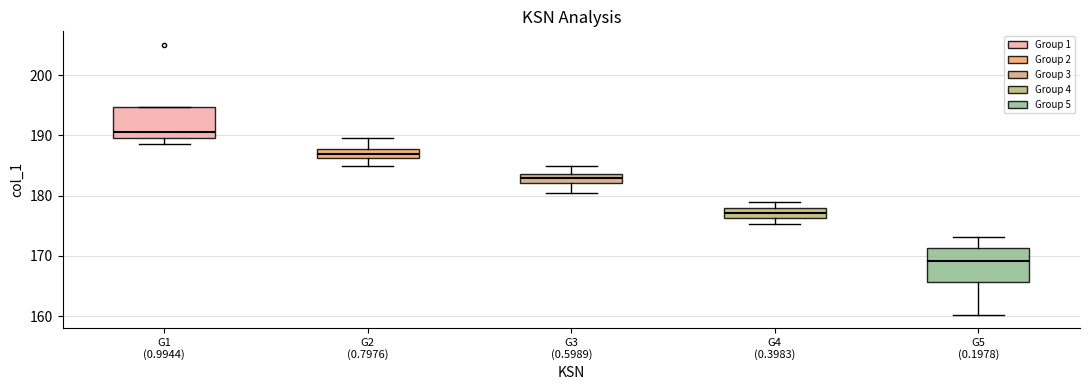

Where is the lower edge of the box for G3 (0.5989) on the y-axis? The values are not printed on the chart, so give them approximately, as read against the axis.

182